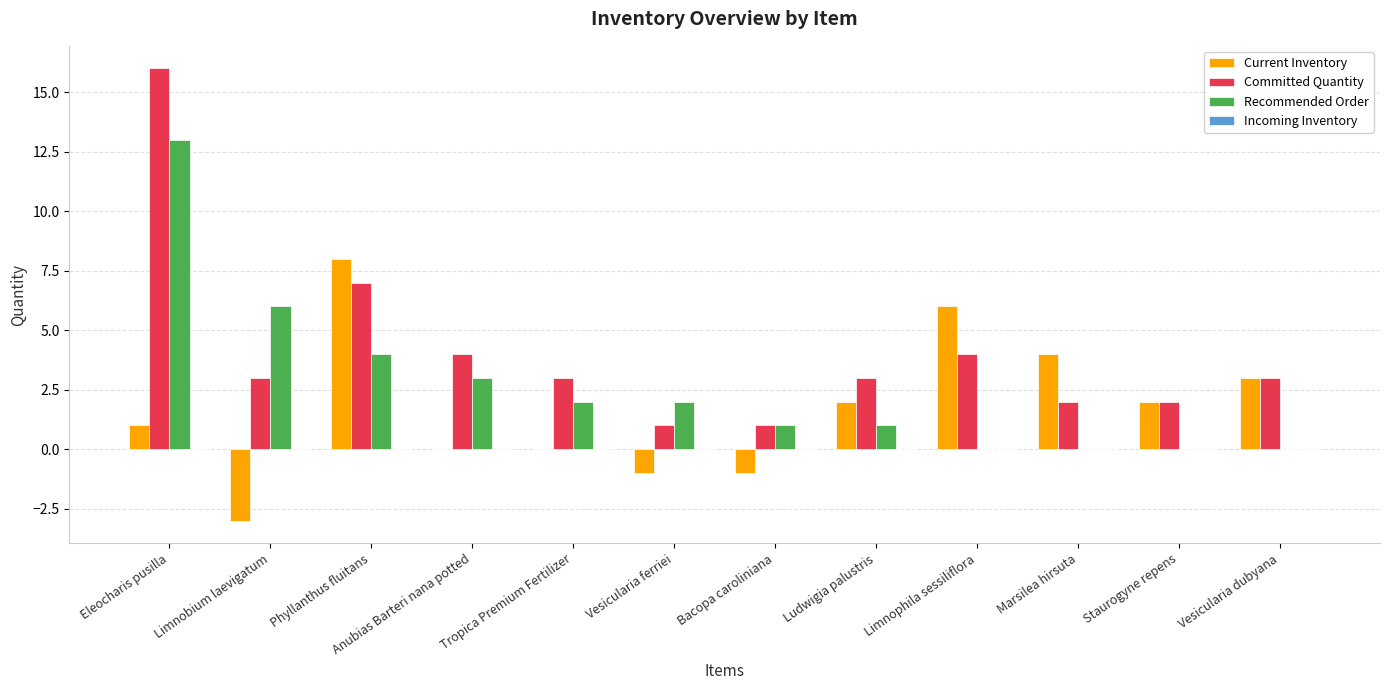

How many groups of bars are there?

12